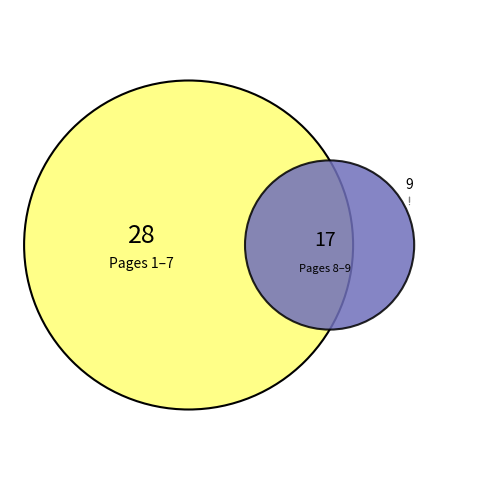

How many slices are in this pie chart?

9